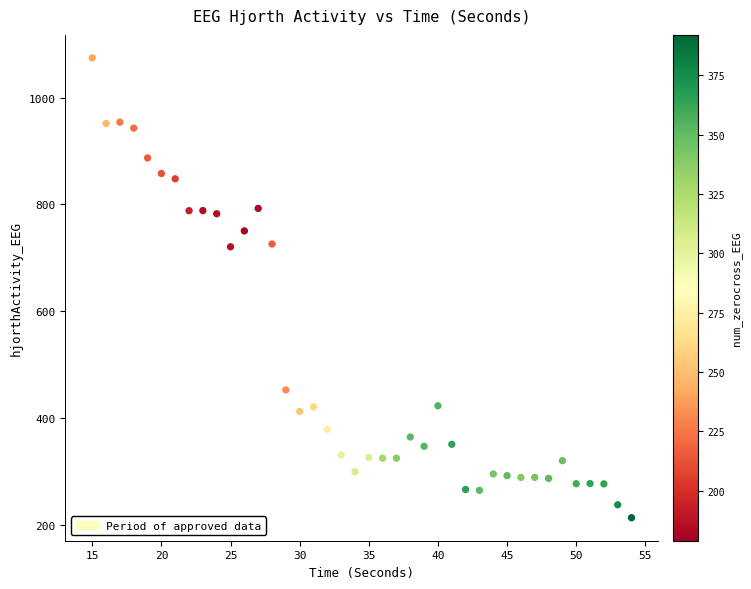

What is the range of Y values (max minus min)?

861.5